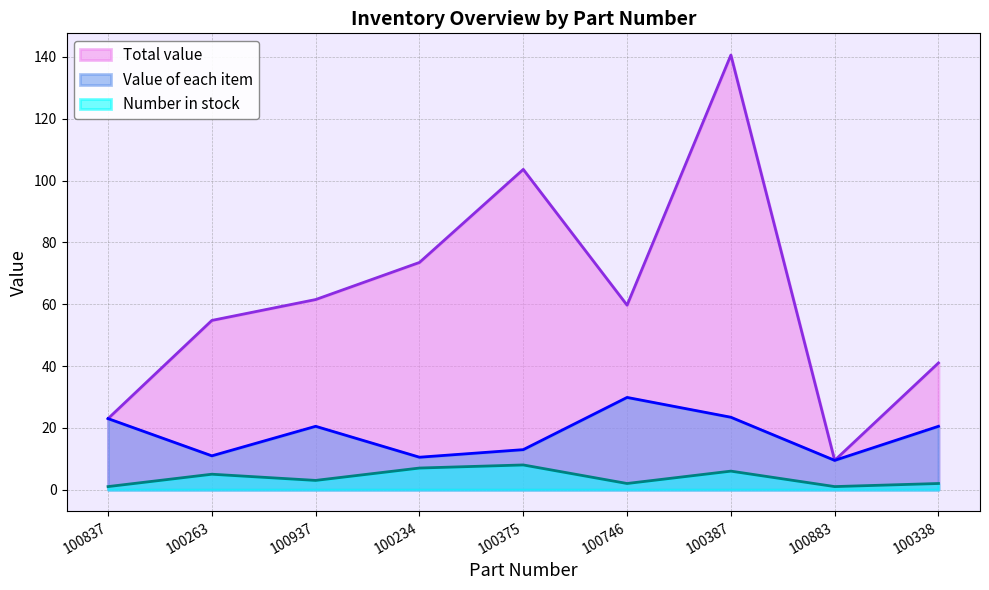

Is the value of Value of each item at 100883 greater than the value of Number in stock at 100387?

Yes